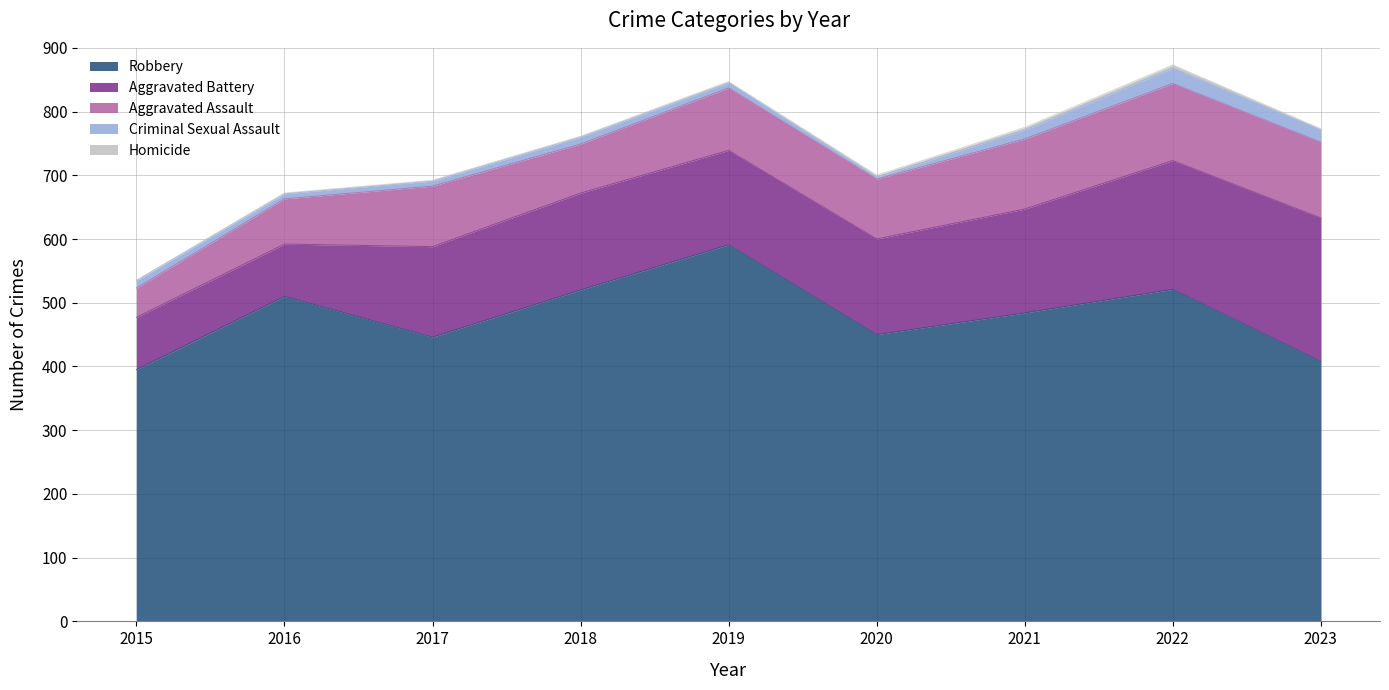

Is the value of Criminal Sexual Assault at 2015 greater than the value of Homicide at 2019?

Yes